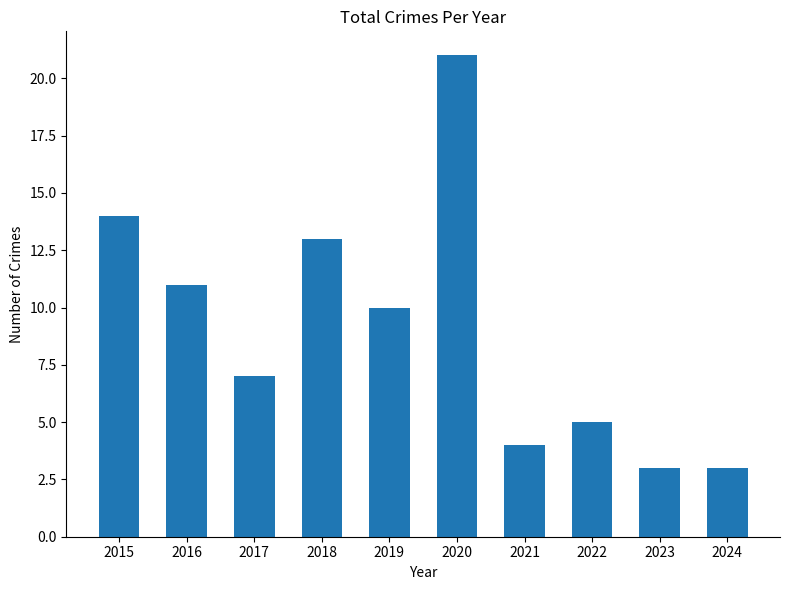

Reading left to right, list all the values displayed in this chart.

14	11	7	13	10	21	4	5	3	3